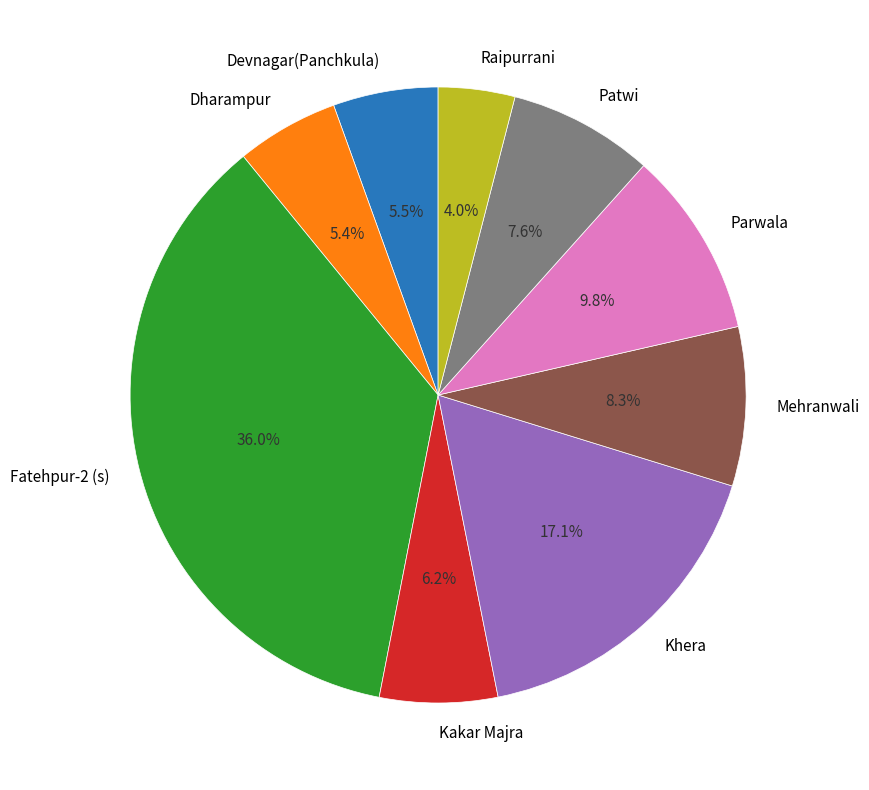

How many segments does this pie chart have?

9